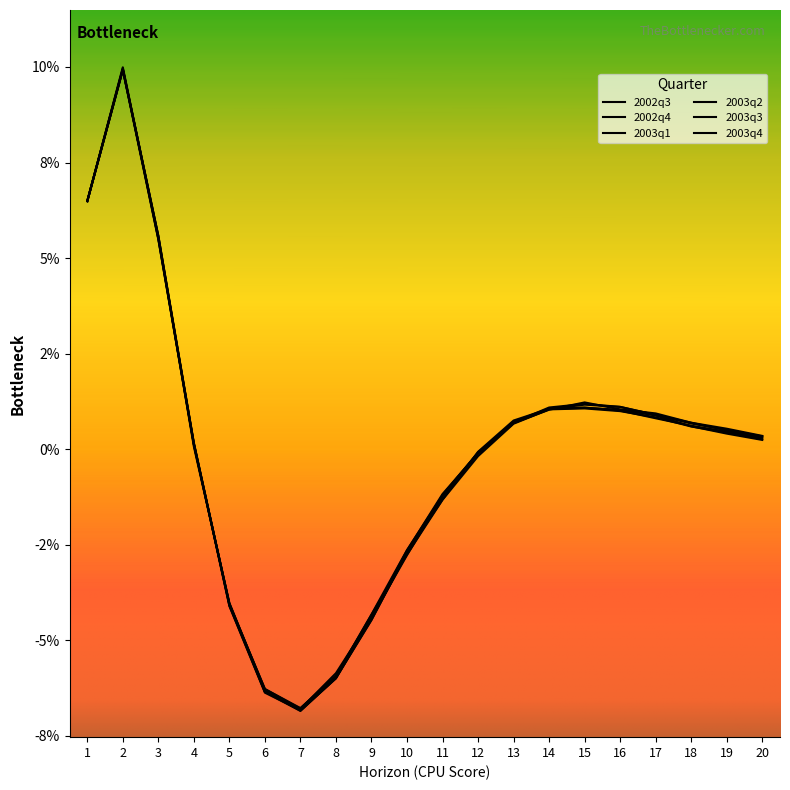

Does the chart display data point markers on the line(s)?

No